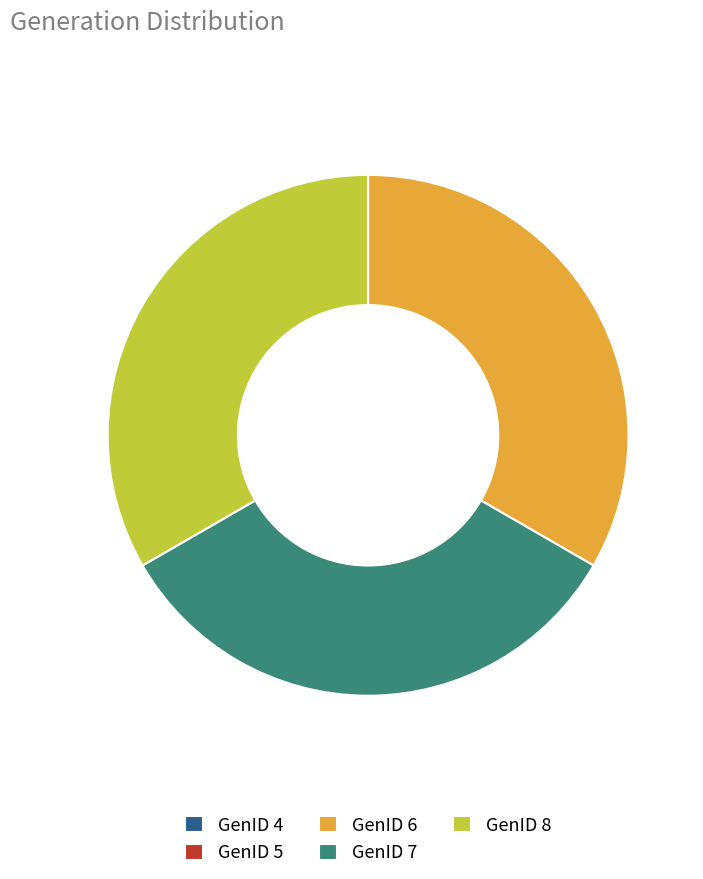

Does GenID 8 account for over 50% of the chart?

No